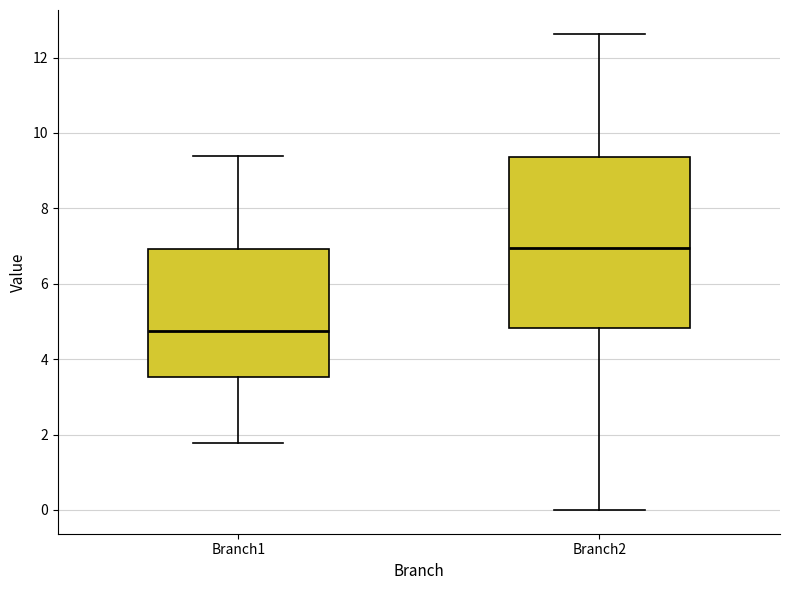

Reading left to right, read every box against the y-axis: the position of its median line, the range the box covers, and the ends of its whiskers. The values are not printed on the chart, so give them approximately, as read against the axis.

Branch1: median 4.8, box 3.6 to 7.0, whiskers 1.8 to 9.4
Branch2: median 7.0, box 4.8 to 9.4, whiskers 0.0 to 12.6